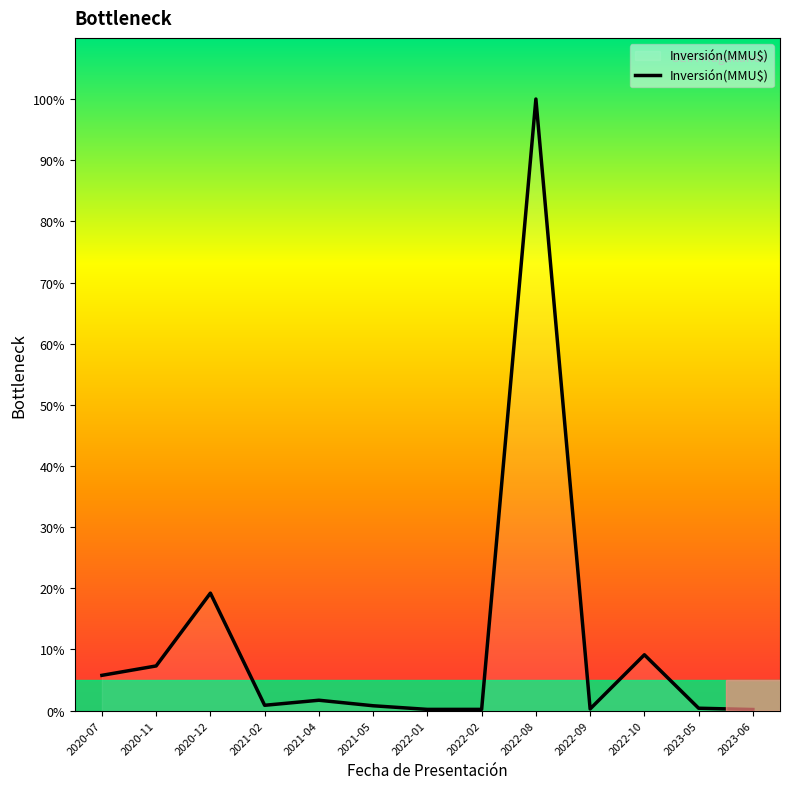

What is the difference between the second highest and minimum values?

19.0